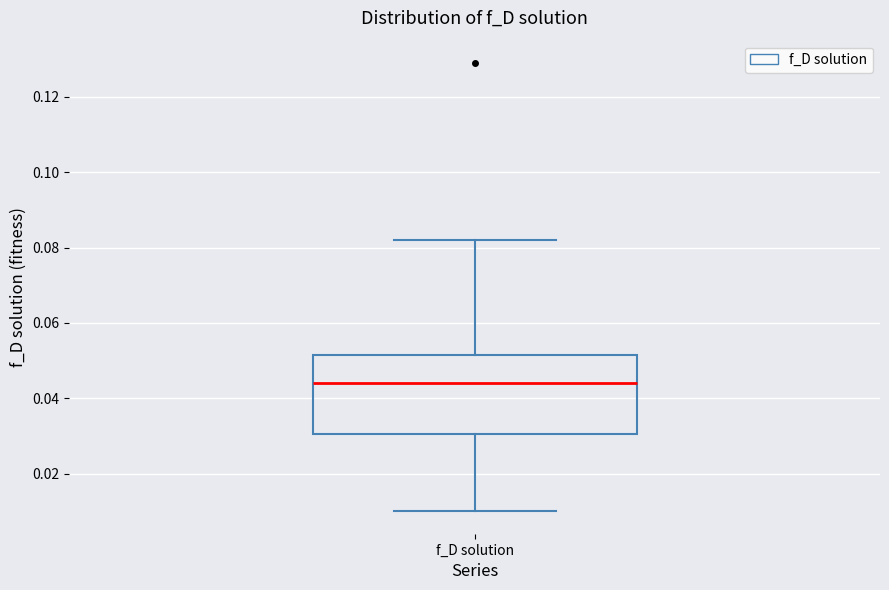

Read this box plot against the y-axis: the position of the median line, the range covered by the box, and the ends of both whiskers. The values are not printed on the chart, so give them approximately, as read against the axis.

median 0.044, box 0.030 to 0.052, whiskers 0.010 to 0.082